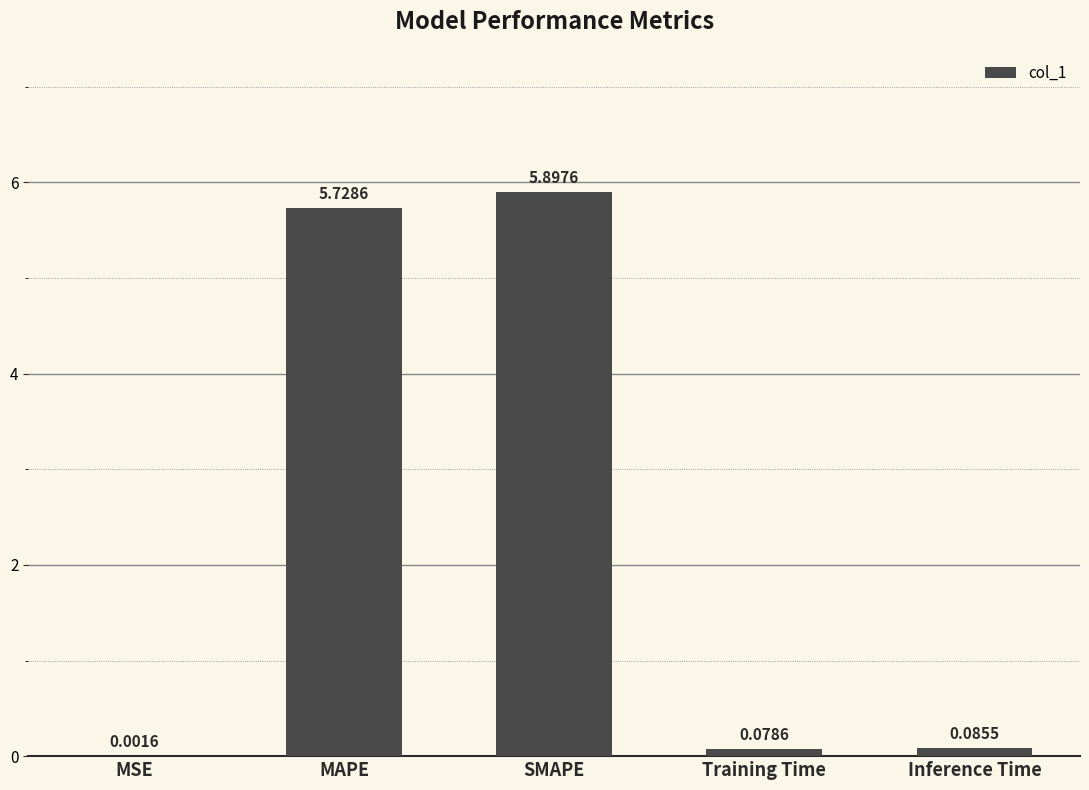

What is the change in value from MSE to Training Time?

+0.1